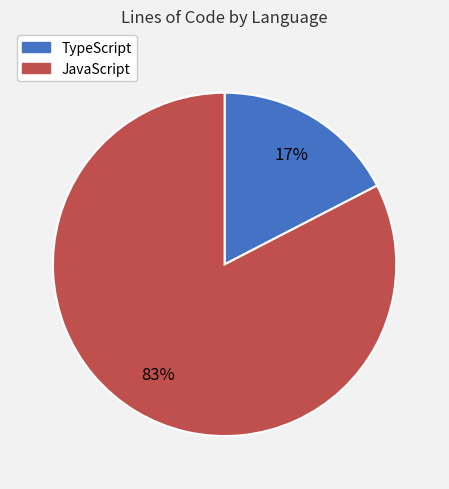

Is there any slice that represents more than half of the pie?

Yes